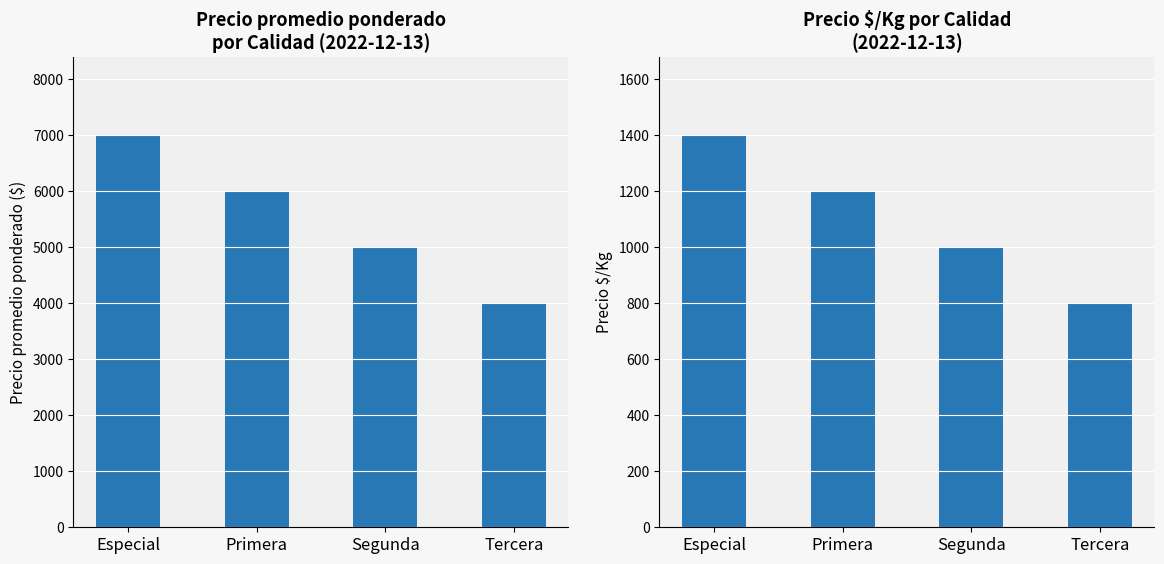

What position from the left is Tercera?

4